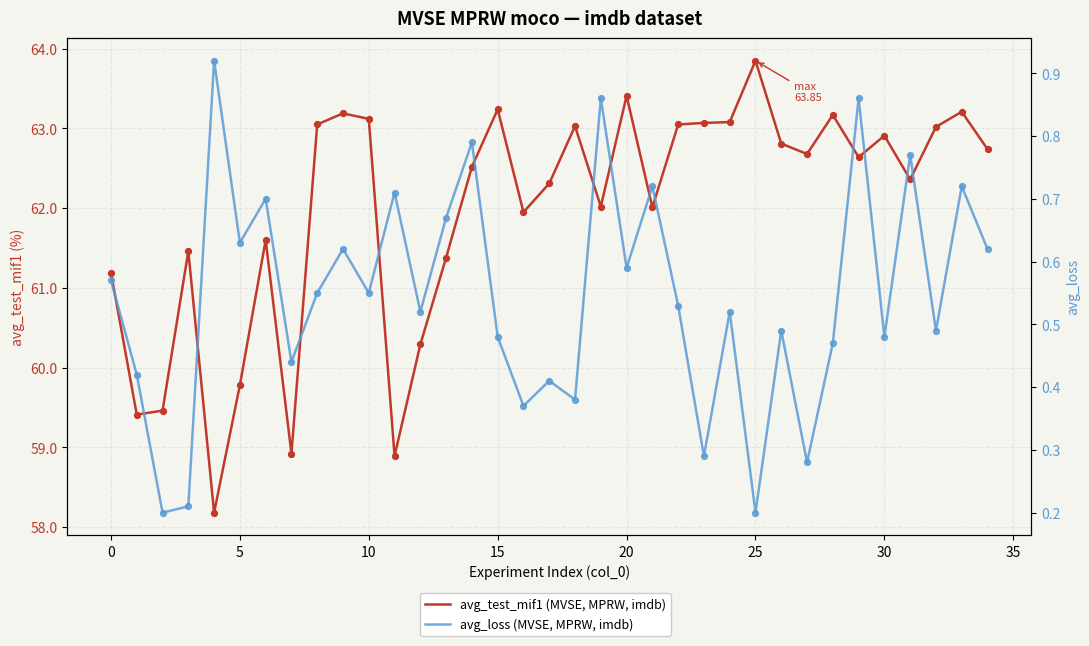

Which series contains the lowest Y value?

avg_loss (MVSE, MPRW, imdb)